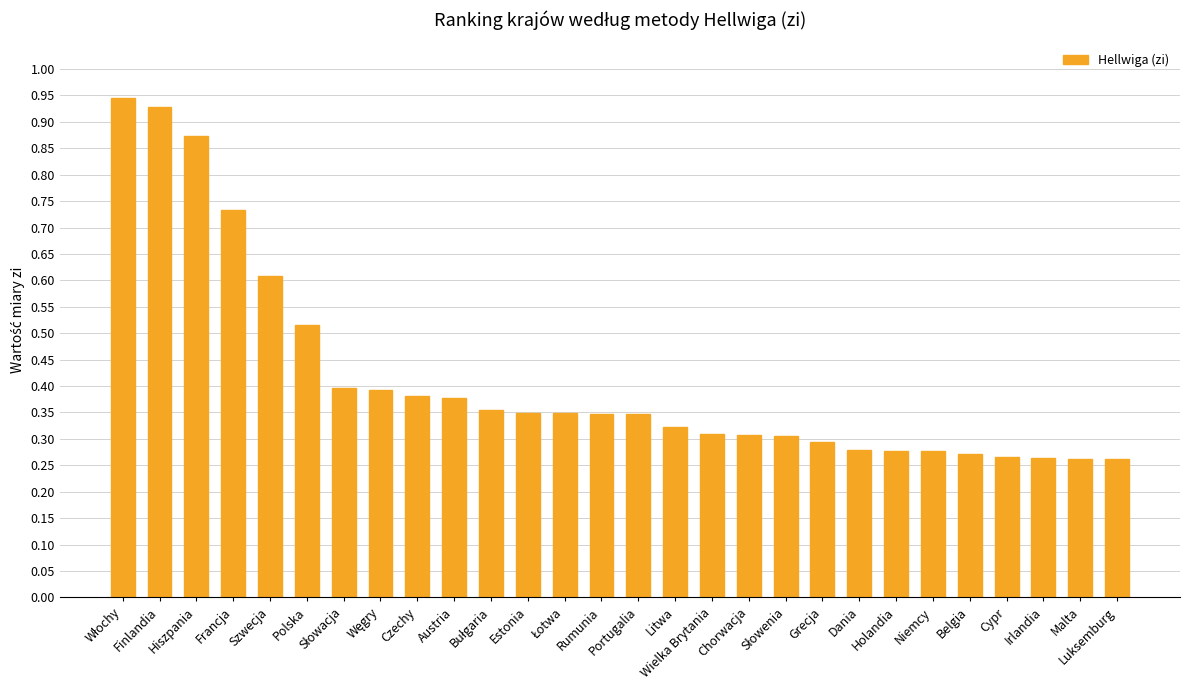

Are the bars grouped side by side (vs. stacked)?

No